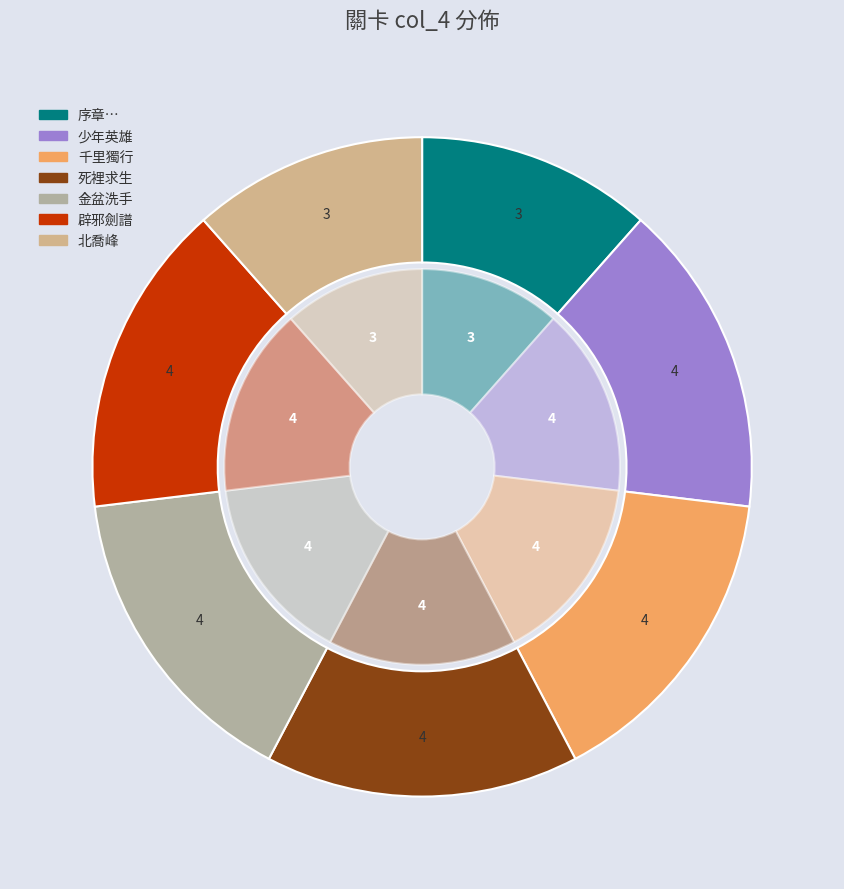

Rank the categories by value from highest to lowest.

少年英雄, 千里獨行, 死裡求生, 金盆洗手, 辟邪劍譜, 序章…, 北喬峰